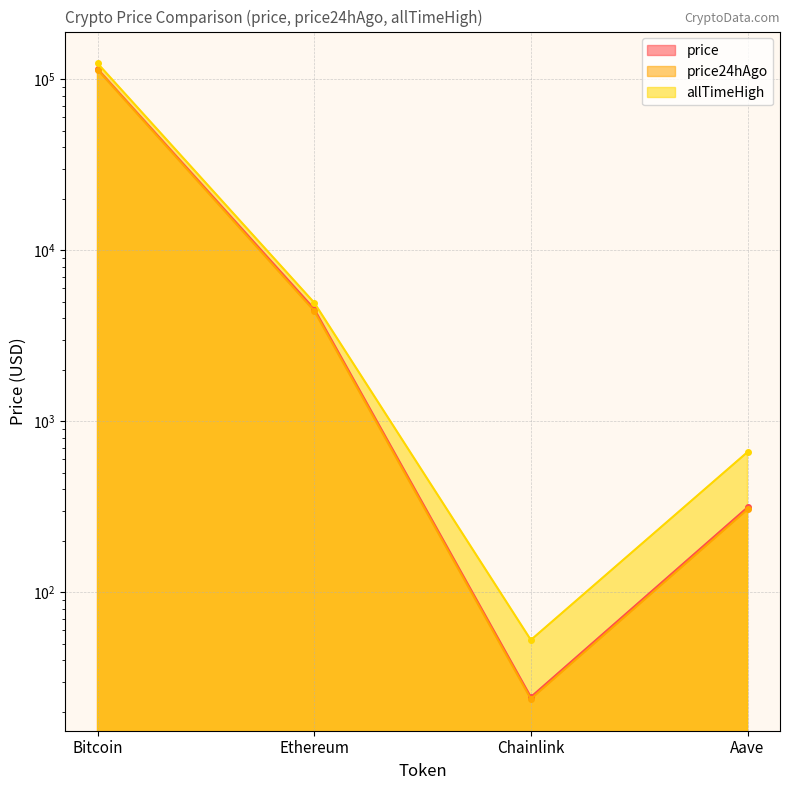

True or false: price and allTimeHigh cross at least once.

False